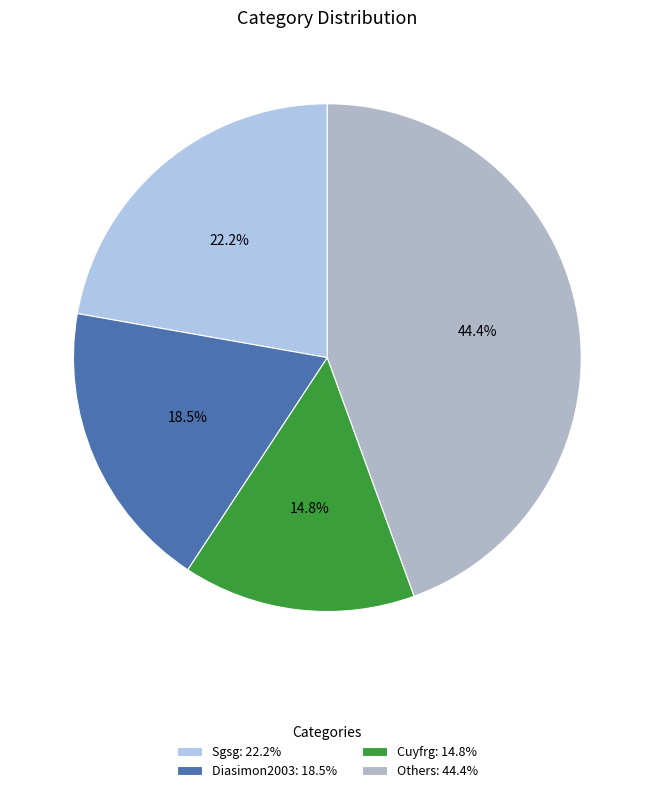

Count the number of slices in the pie.

4